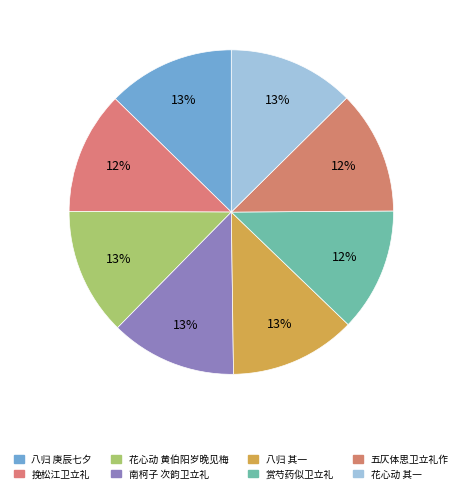

Count the number of slices in the pie.

8